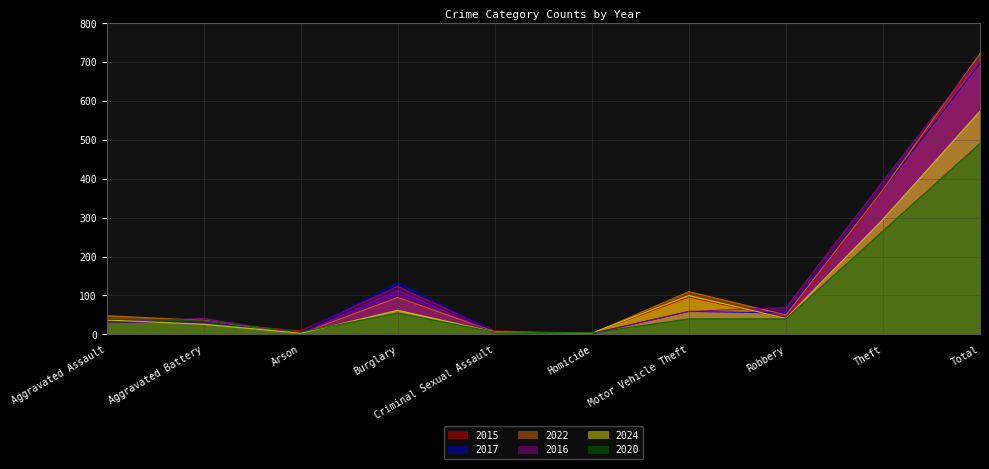

Which series has the largest total across all categories?

2022